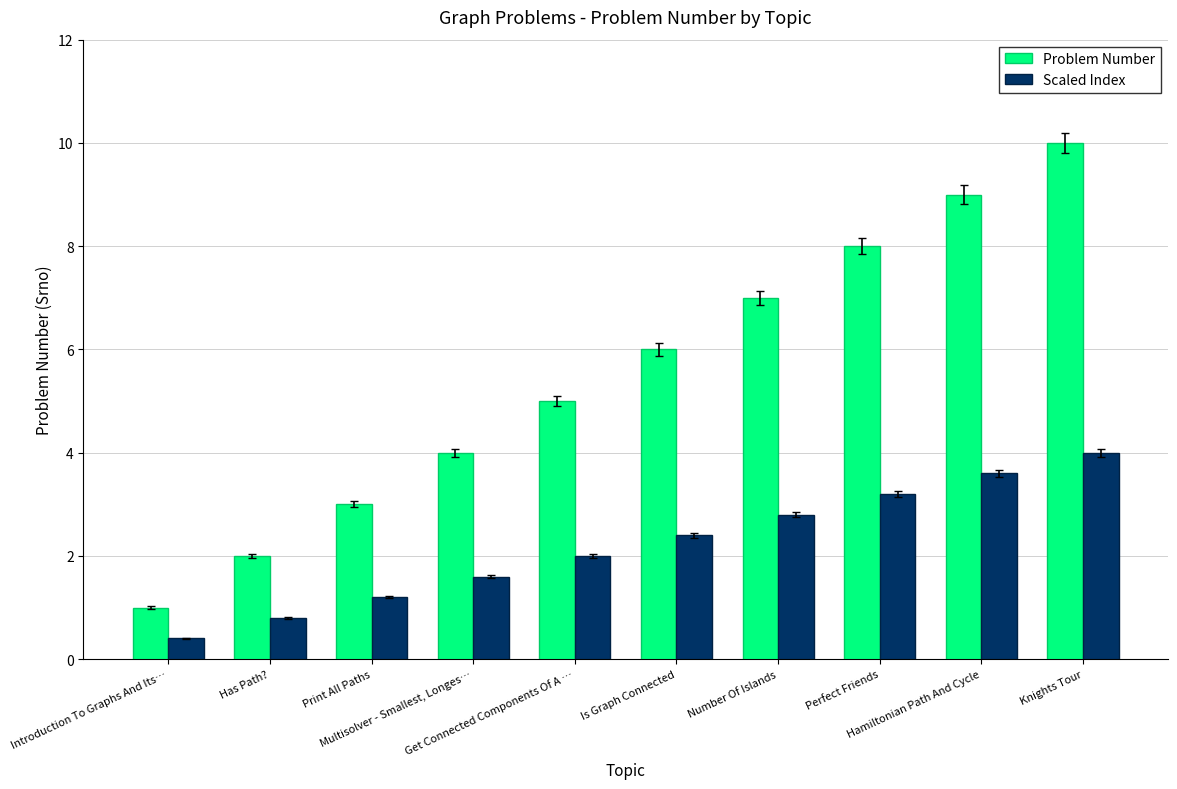

What is the label of the 8th bar from the left?

Perfect Friends